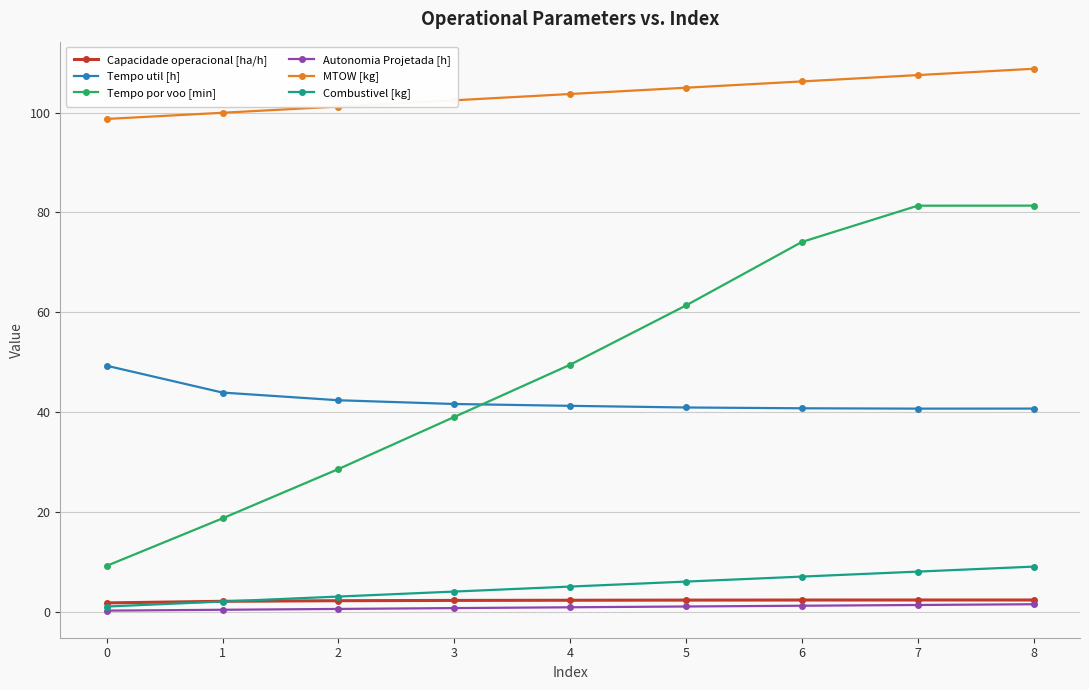

Is this an area chart (filled region under the line)?

No